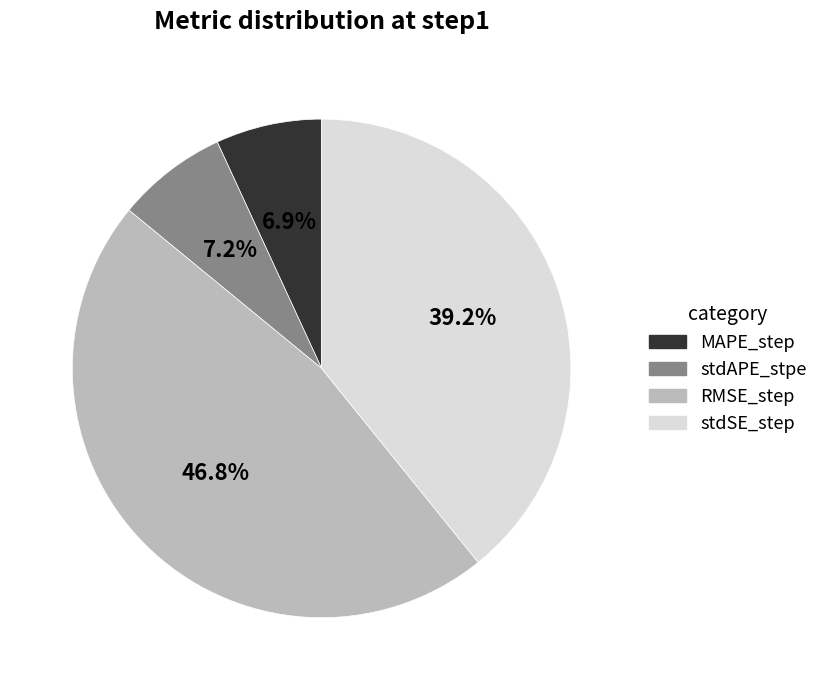

To the nearest percent, what portion does stdSE_step represent?

39%